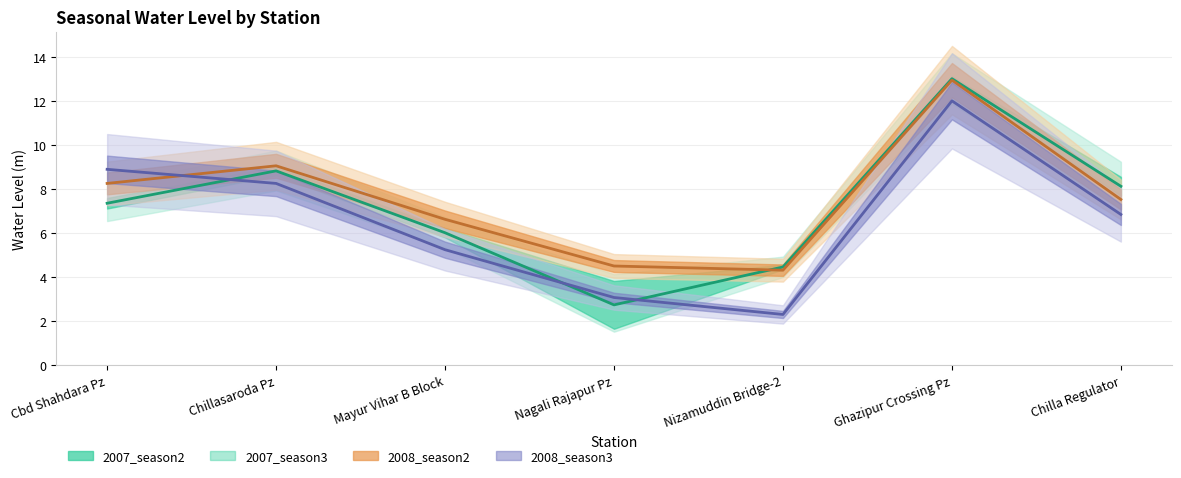

The value of 2008_season2 at Nagali Rajapur Pz is 4.5. True or false?

True